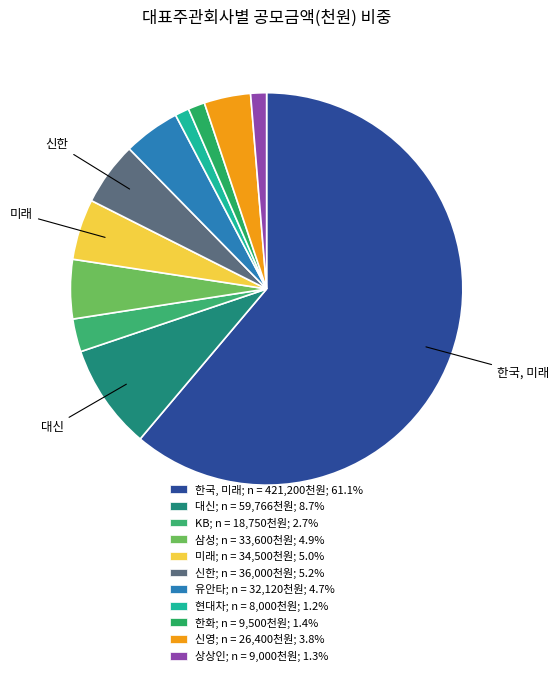

To the nearest percent, what is the difference between the largest and smallest slice percentages?

60%